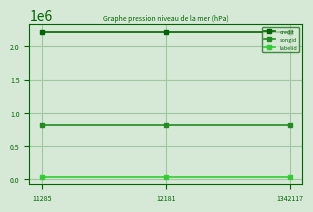

At how many categories does at least one series exceed 32369?

3